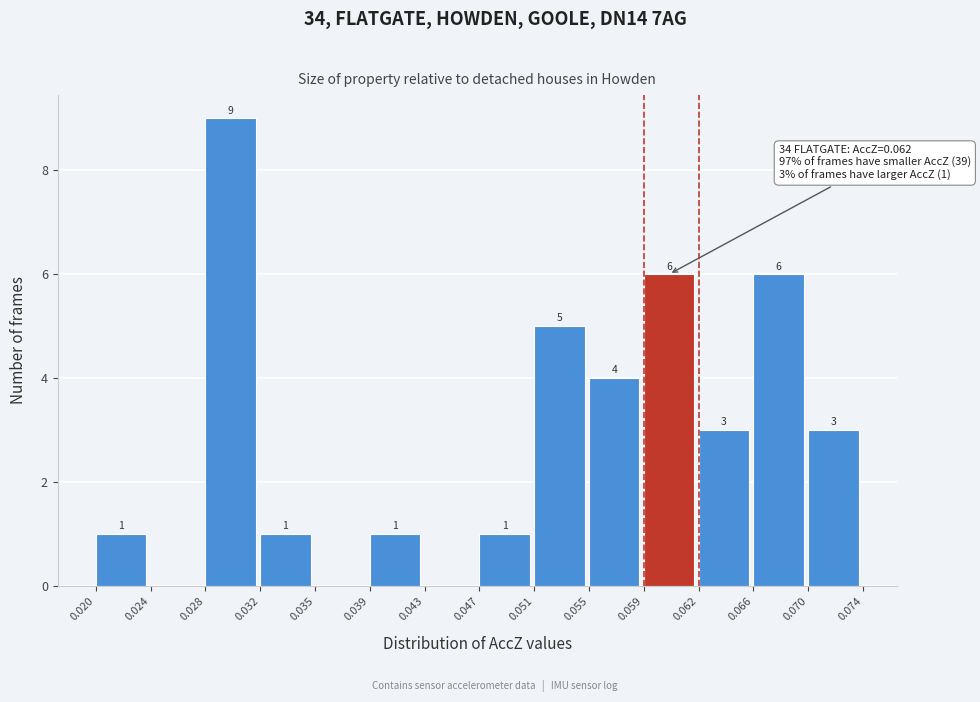

Over which range of the x-axis is the bar tallest?

0.028 to 0.032